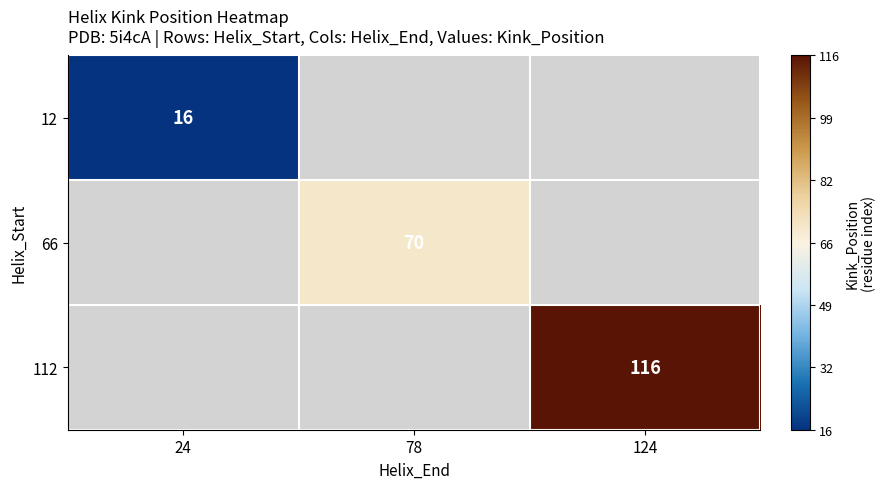

Count the number of categories in the chart.

3